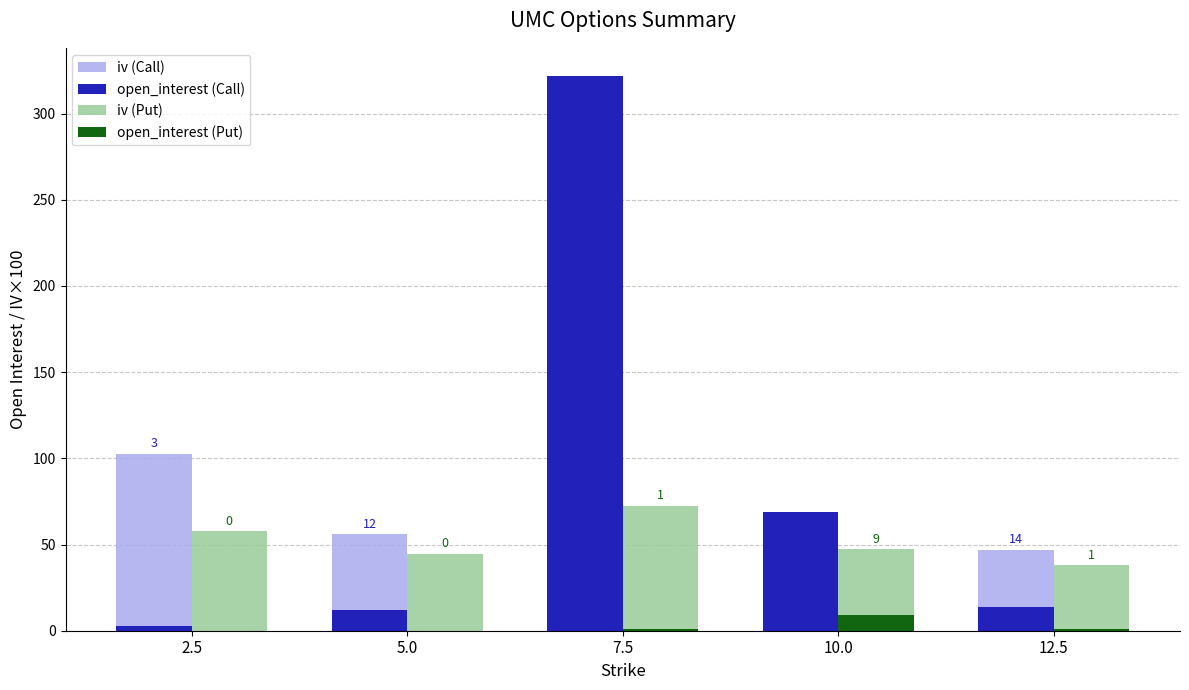

Is it true that open_interest (Call) equals 95.5 at 10.0?

False